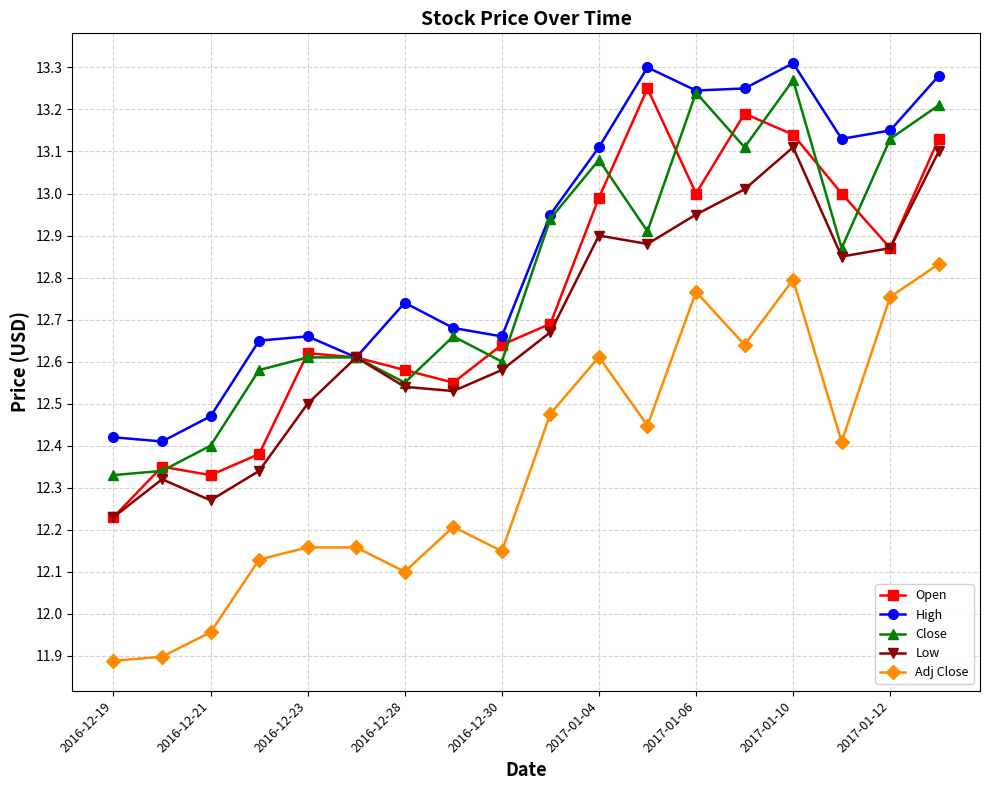

How many lines are shown in the chart?

5